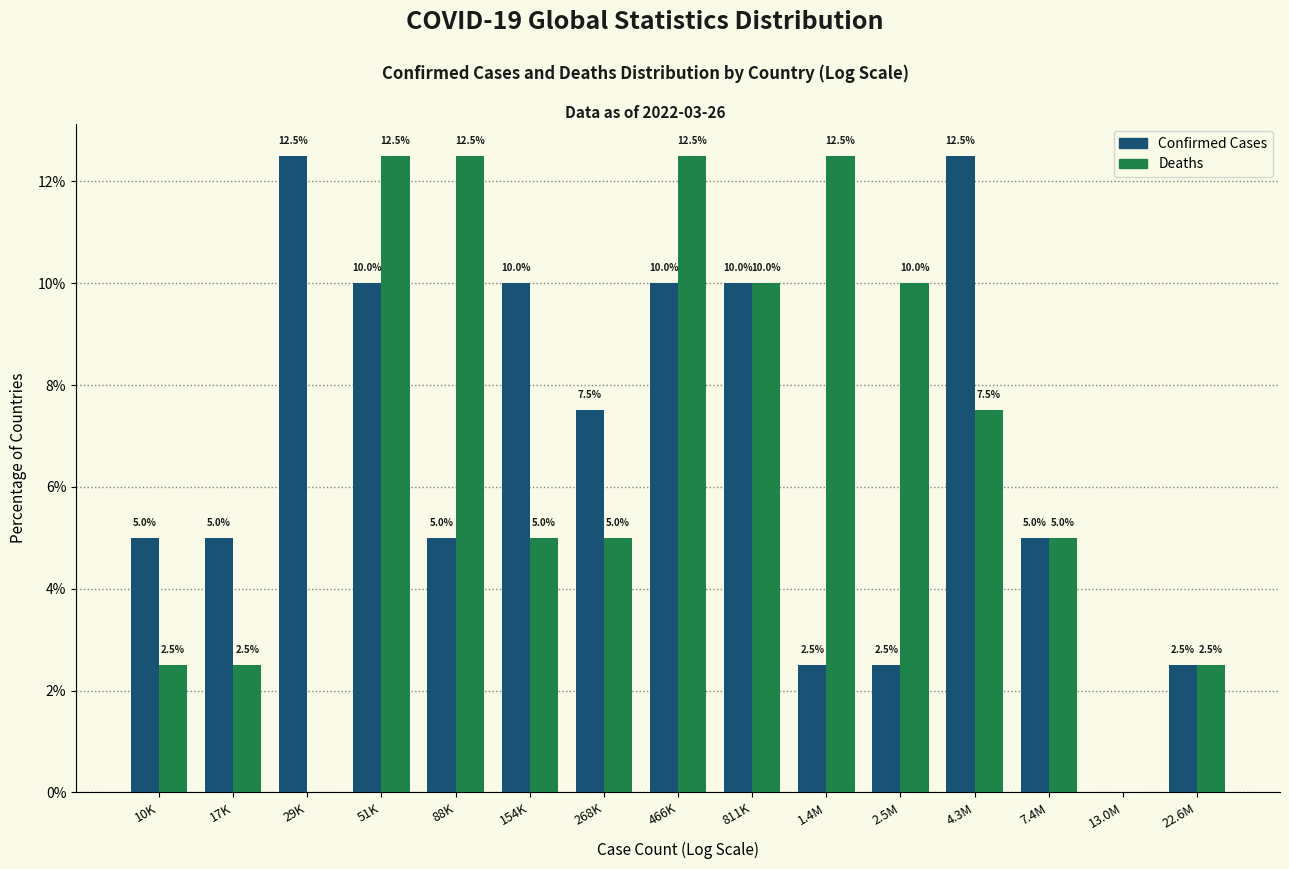

Reading right to left, transcribe all the data shown in this chart.

Confirmed Cases: 22.6M=2.5	13.0M=0.0	7.4M=5.0	4.3M=12.5	2.5M=2.5	1.4M=2.5	811K=10.0	466K=10.0	268K=7.5	154K=10.0	88K=5.0	51K=10.0	29K=12.5	17K=5.0	10K=5.0
Deaths: 22.6M=2.5	13.0M=0.0	7.4M=5.0	4.3M=7.5	2.5M=10.0	1.4M=12.5	811K=10.0	466K=12.5	268K=5.0	154K=5.0	88K=12.5	51K=12.5	29K=0.0	17K=2.5	10K=2.5